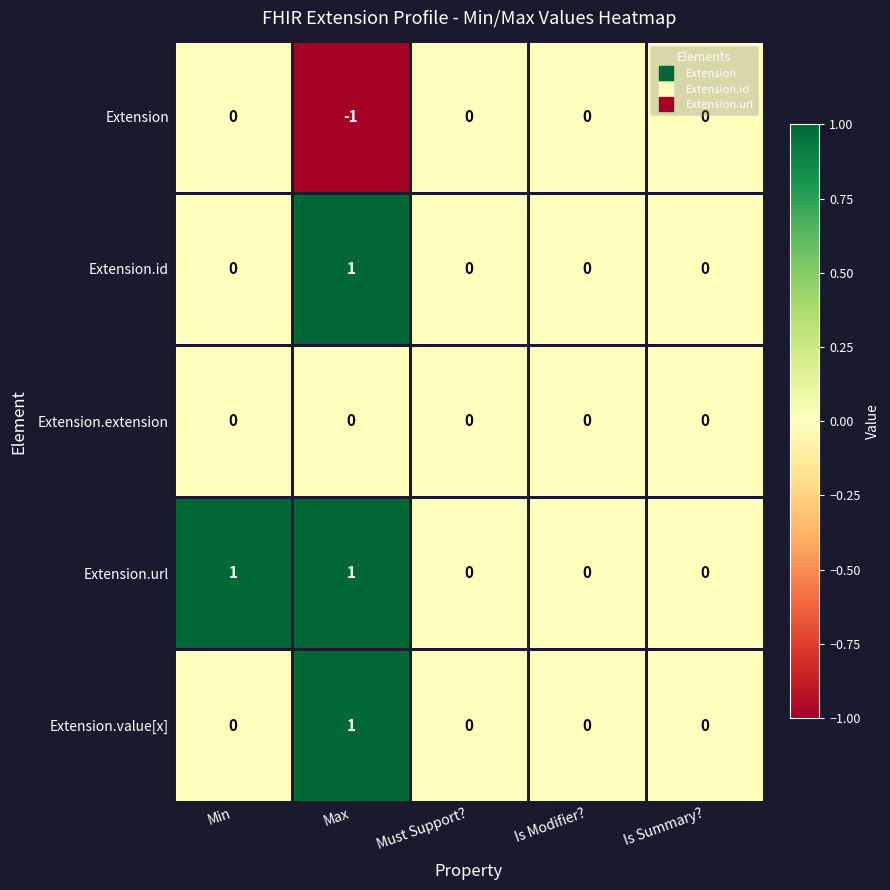

The value of Extension.value[x] at Is Modifier? is 0. True or false?

True